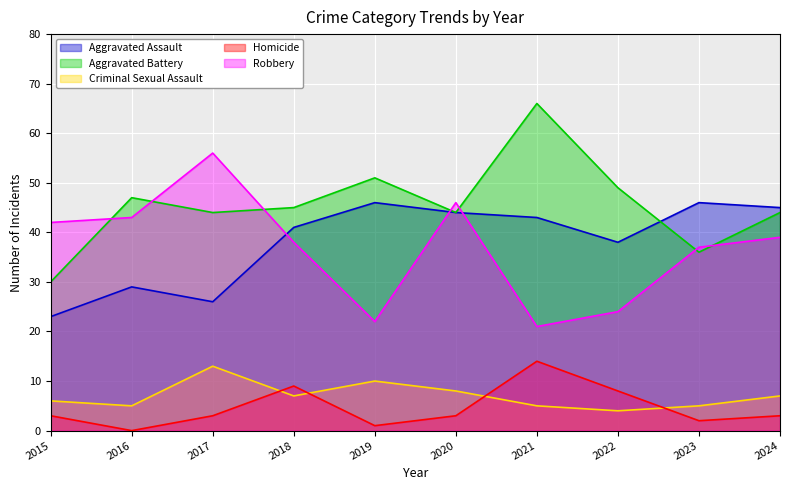

Where is Homicide nearest to the value 7?

2022